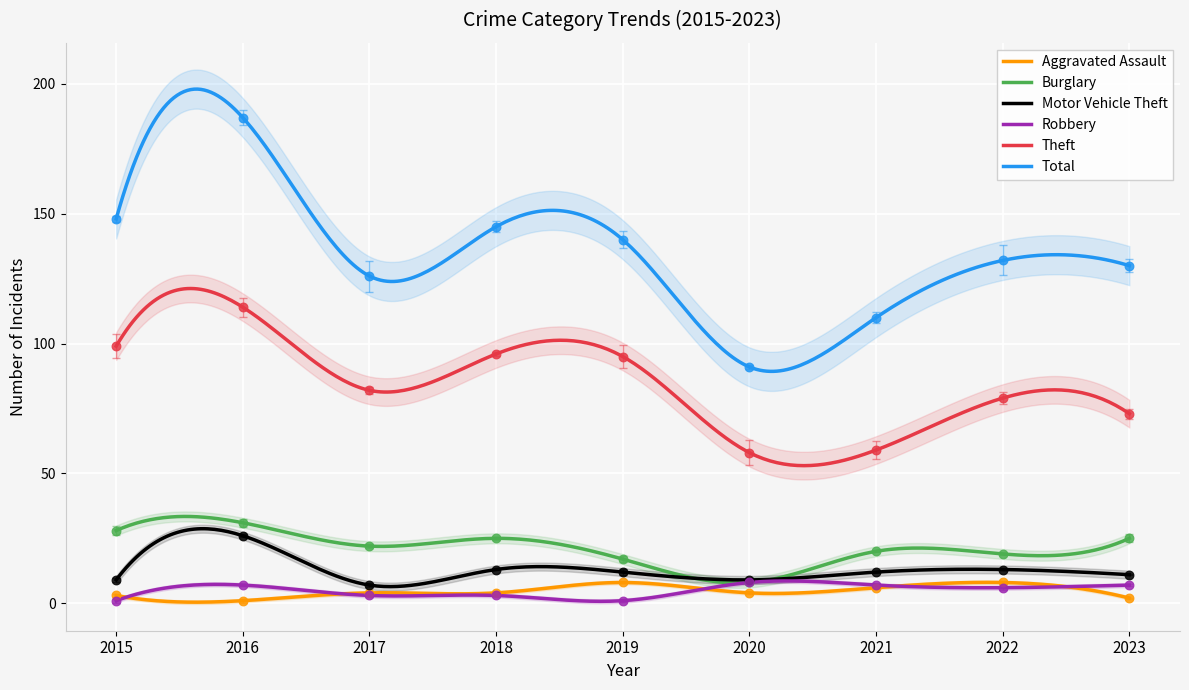

Is the value of Robbery at 2016 greater than the value of Burglary at 2016?

No